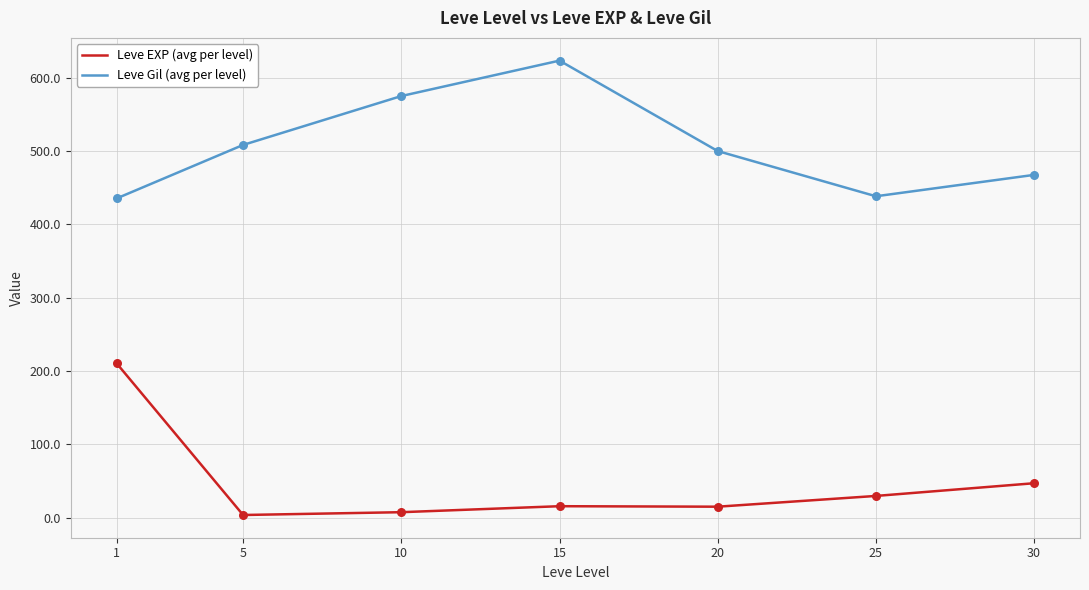

Which series has the largest total across all categories?

Leve Gil (avg per level)